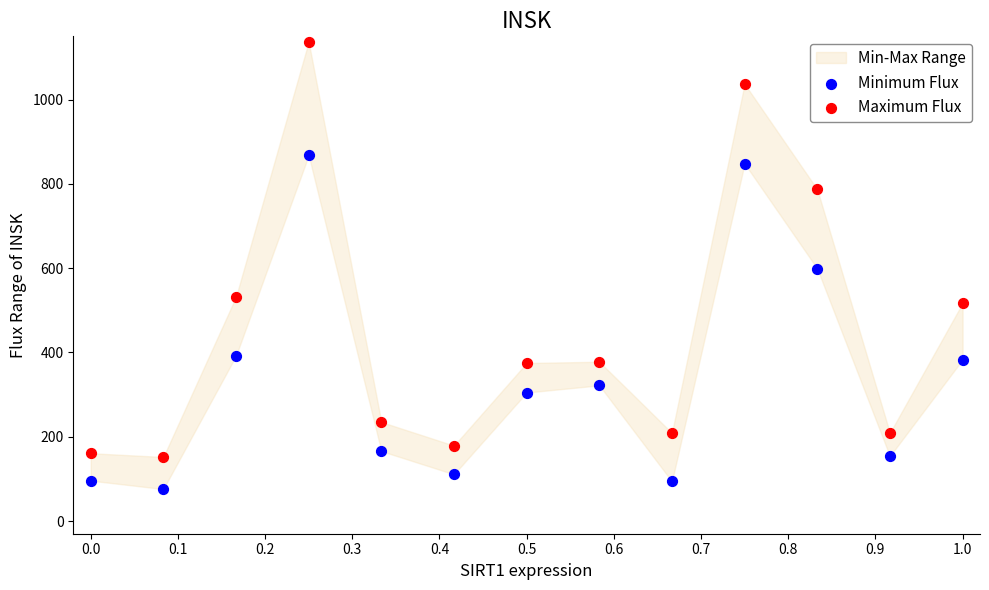

In the Minimum Flux series, what Y value is closest to 472?

392